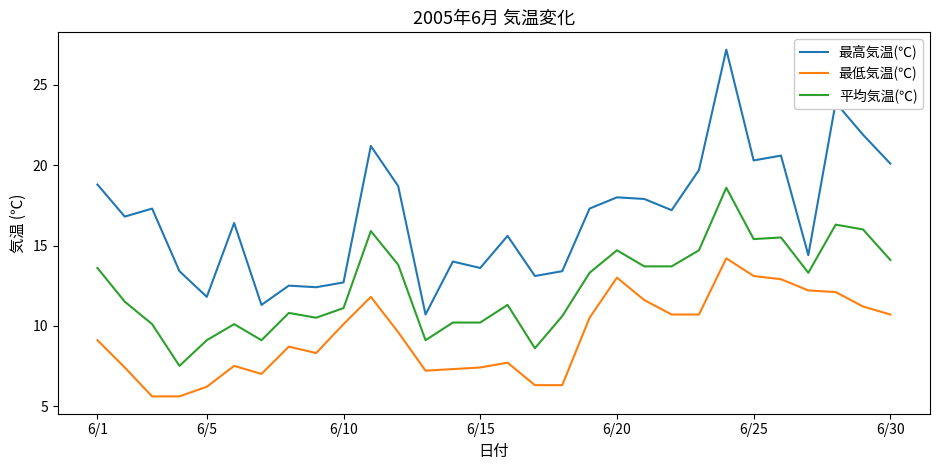

Rank the series by their average value, from lowest to highest.

最低気温(℃), 平均気温(℃), 最高気温(℃)